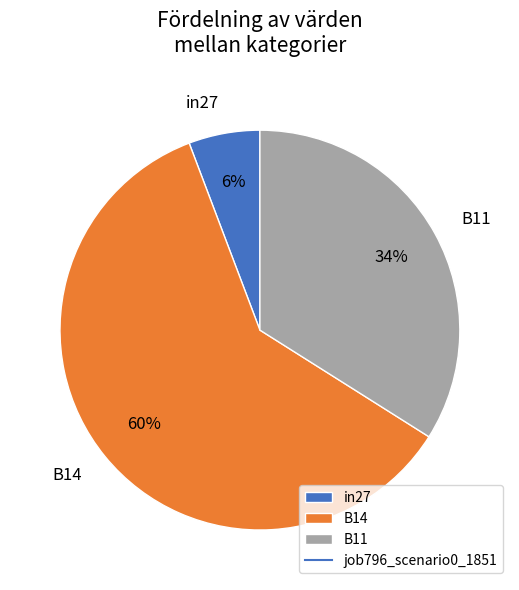

Is the sum of in27 and B11 greater than half?

No